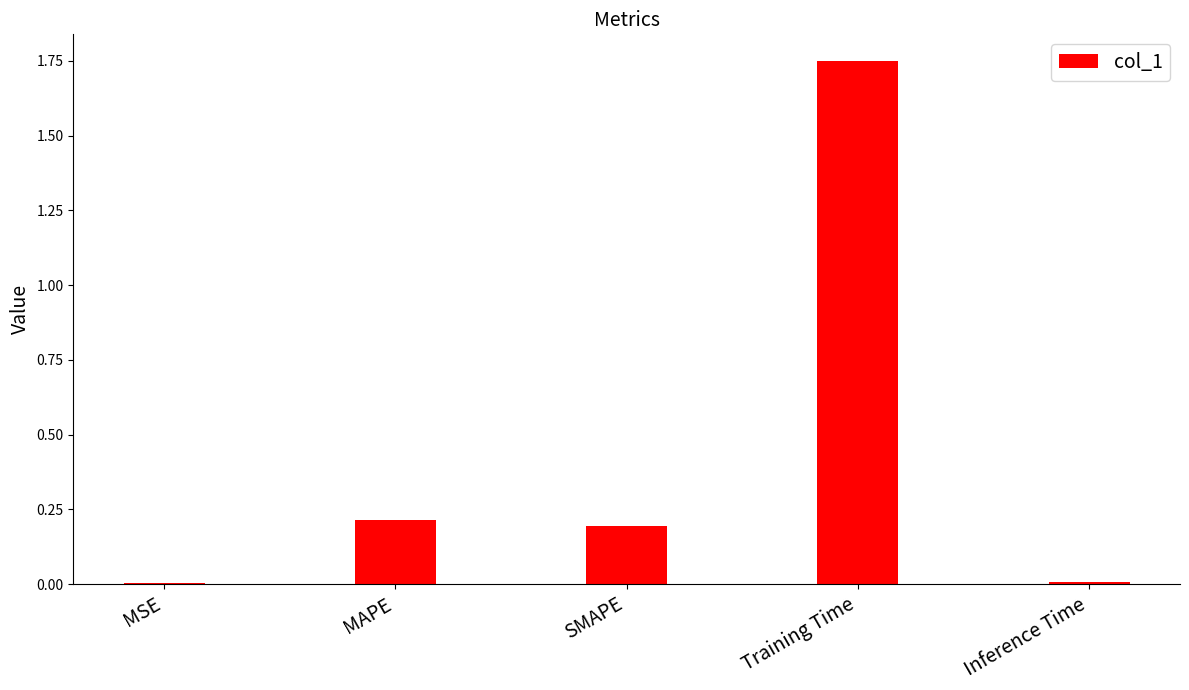

The value at SMAPE is 0.2. True or false?

True